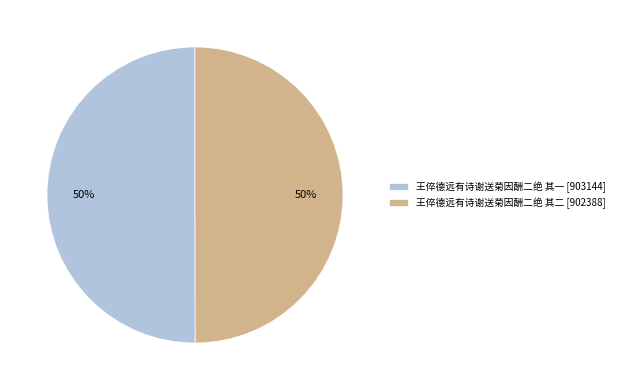

To the nearest percent, what portion does 王倅德远有诗谢送菊因酬二绝 其二 [902388] represent?

50%